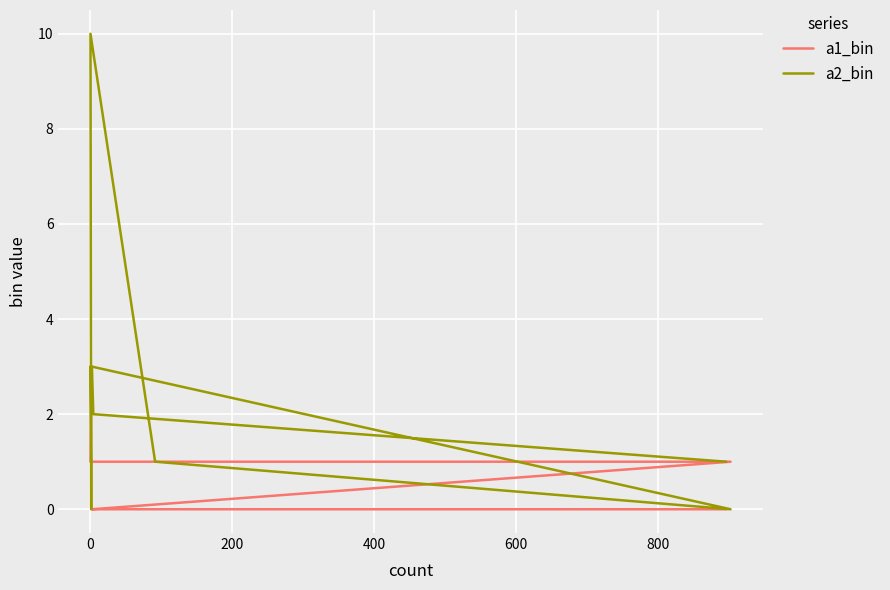

How many values in the a1_bin series are below 1?

3